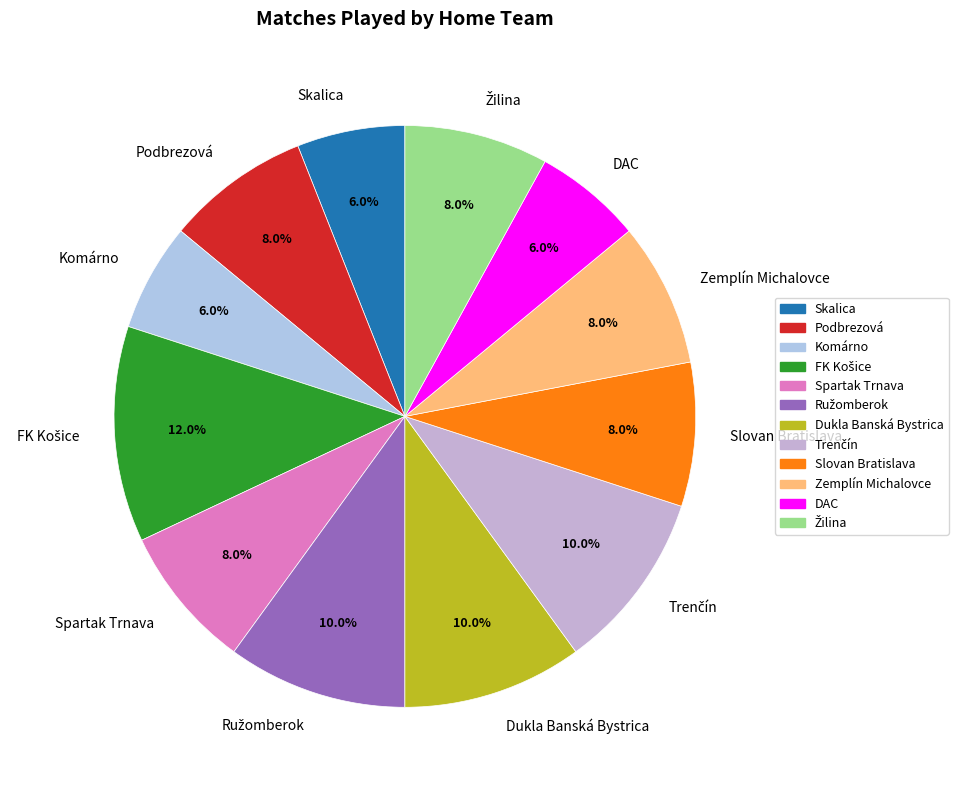

To the nearest percent, what percentage of the pie is Skalica?

6%